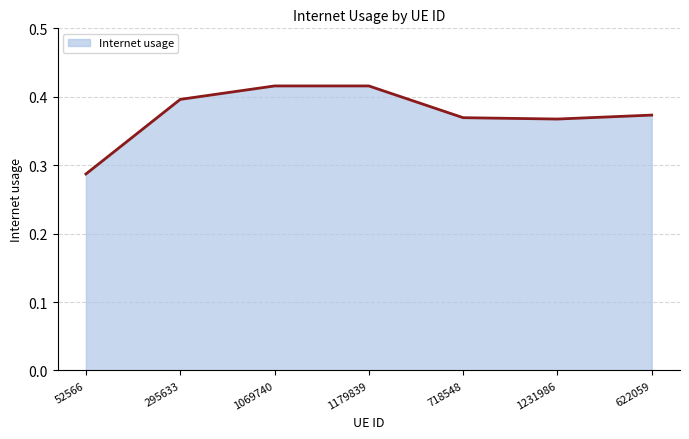

True or false: there are more than 0 points higher than both neighbors.

True